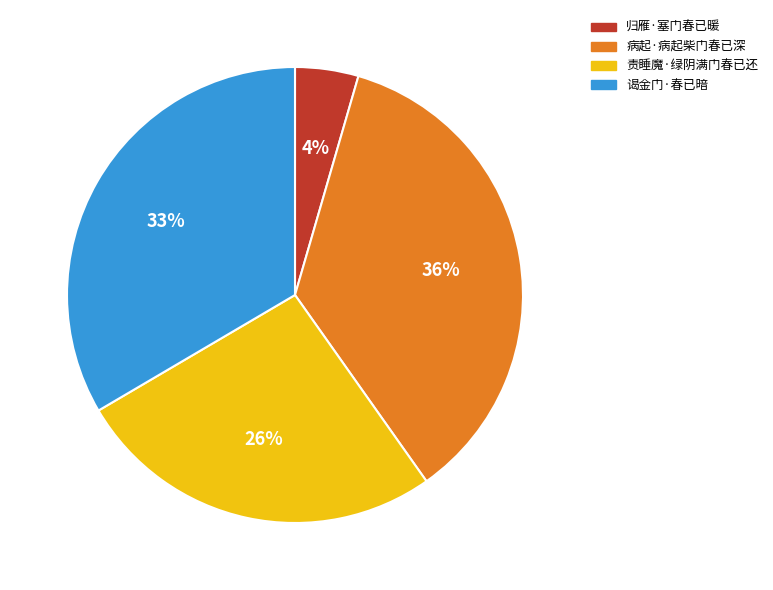

Combined, do 责睡魔·绿阴满门春已还 and 谒金门·春已暗 account for over 50%?

Yes